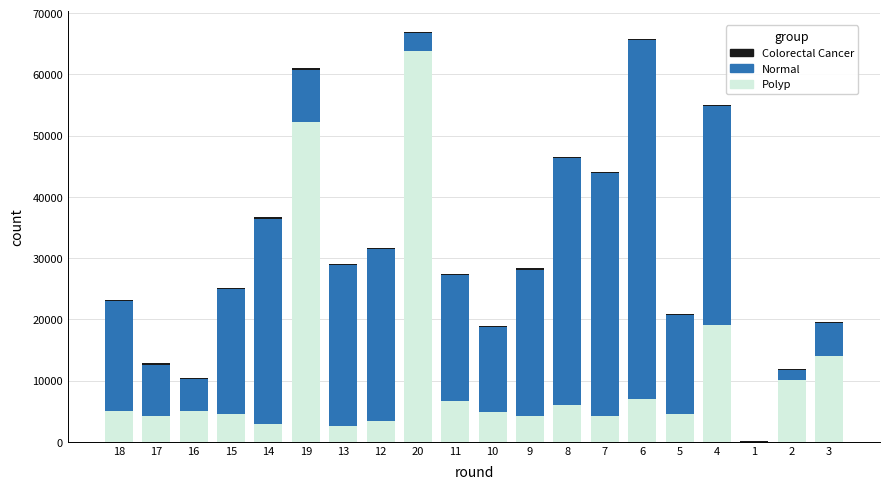

Which series changed the most between 9 and 5?

Normal